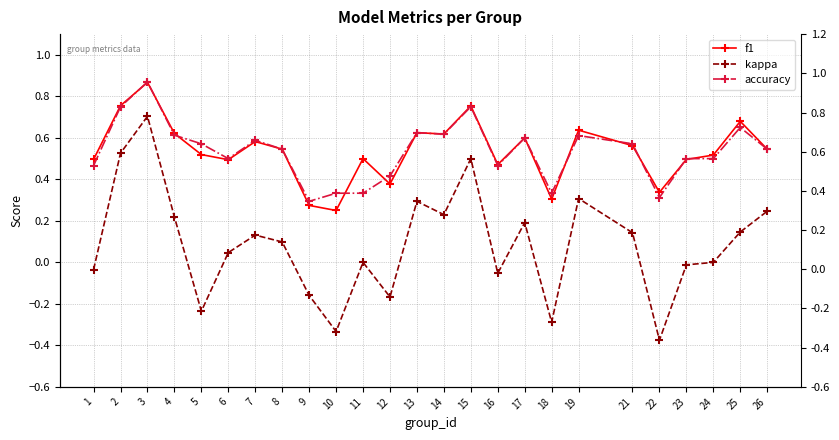

At which label does f1 reach its minimum?

10